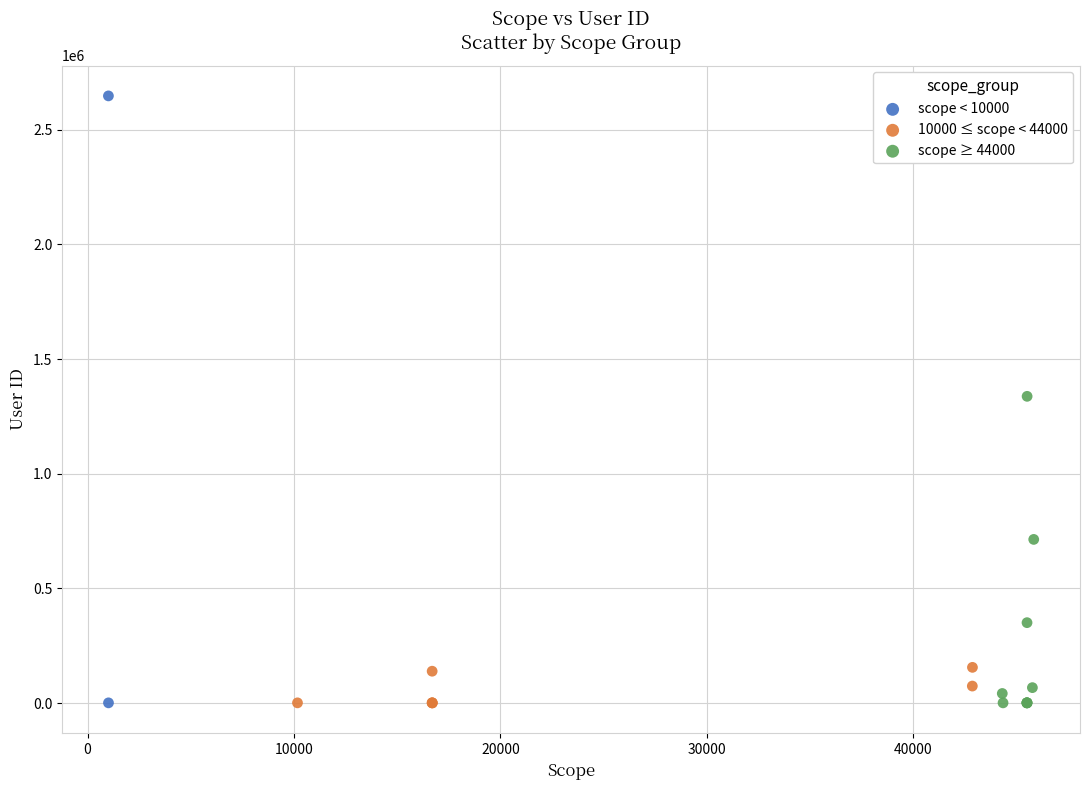

What are all the series names shown in the legend?

scope < 10000, 10000 ≤ scope < 44000, scope ≥ 44000